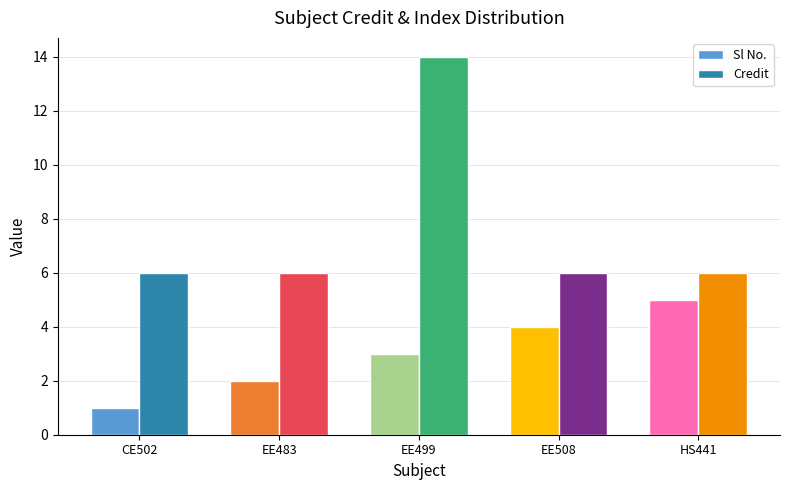

How many series are shown in this chart?

2